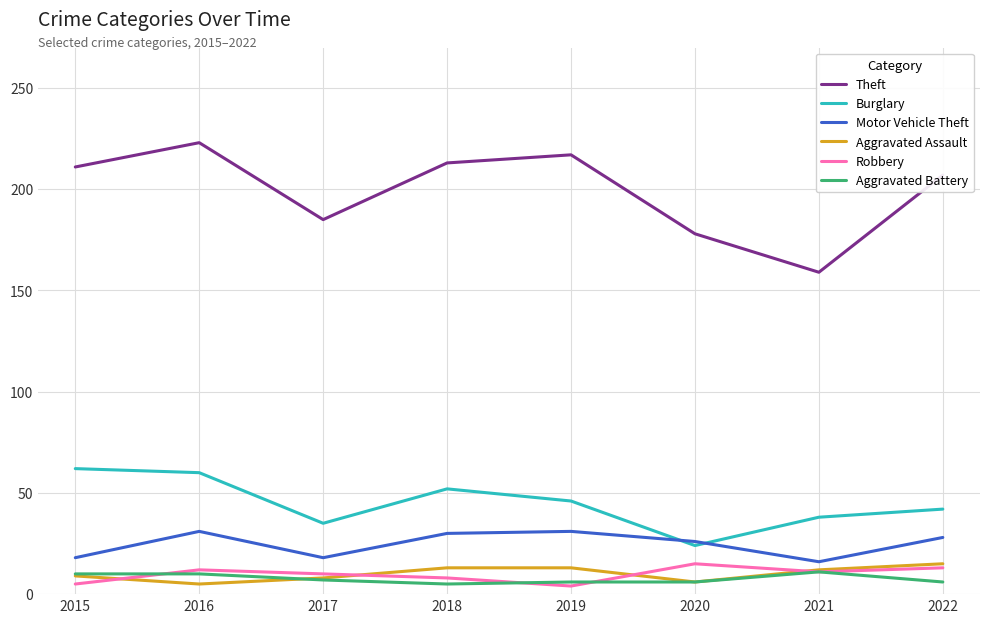

Which series has the largest total across all categories?

Theft